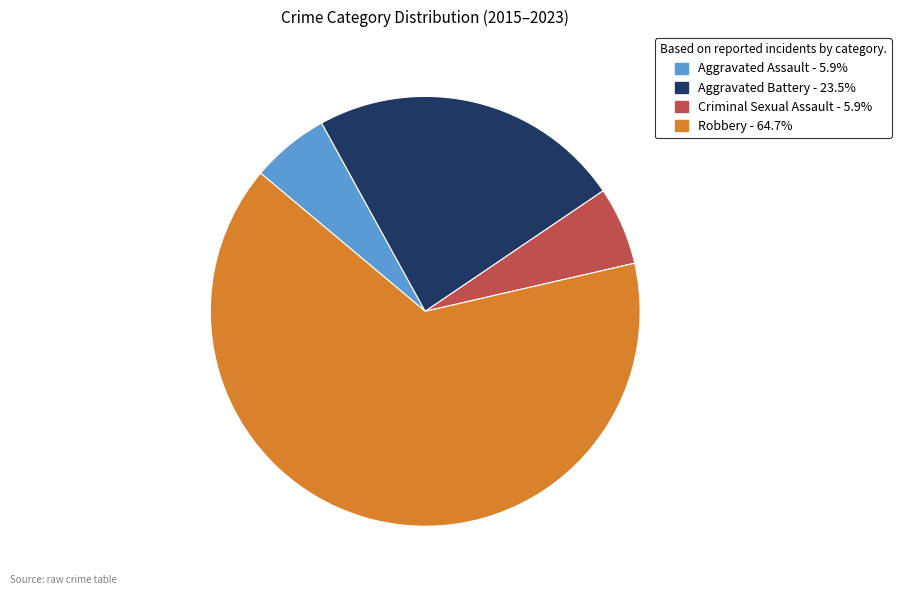

Which category has the biggest portion of the pie?

Robbery